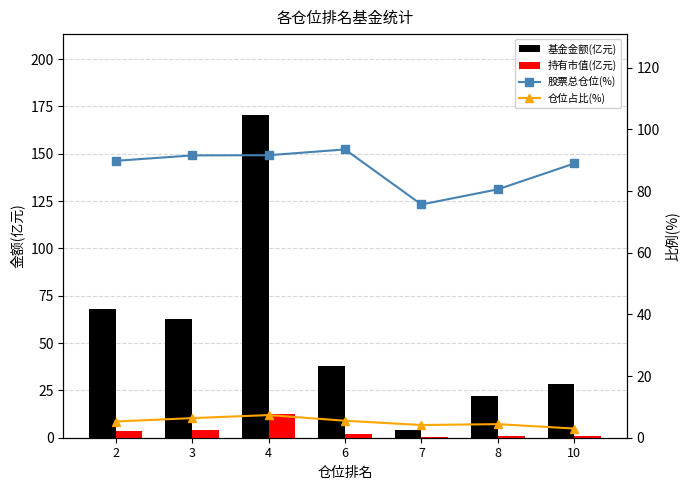

Does the chart contain stacked bars?

No